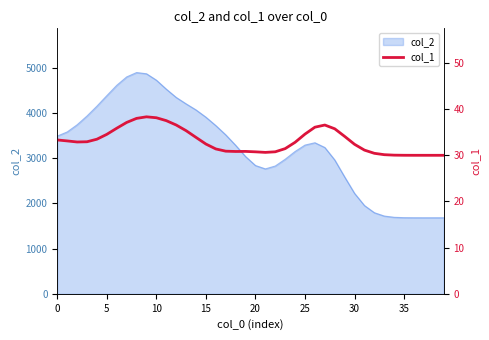

True or false: the data has more than 1 interior local peaks.

True